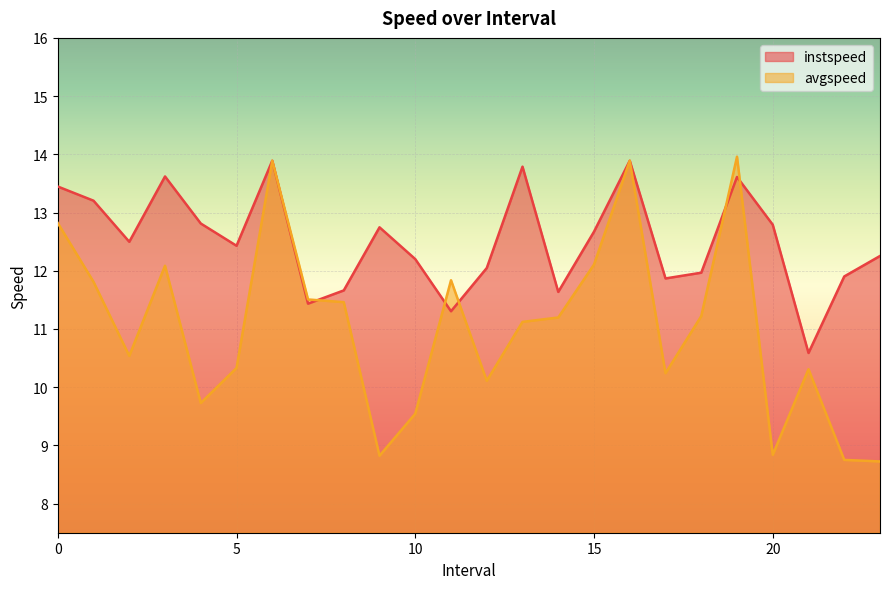

What is the difference between the second highest and minimum values in the avgspeed series?

5.2